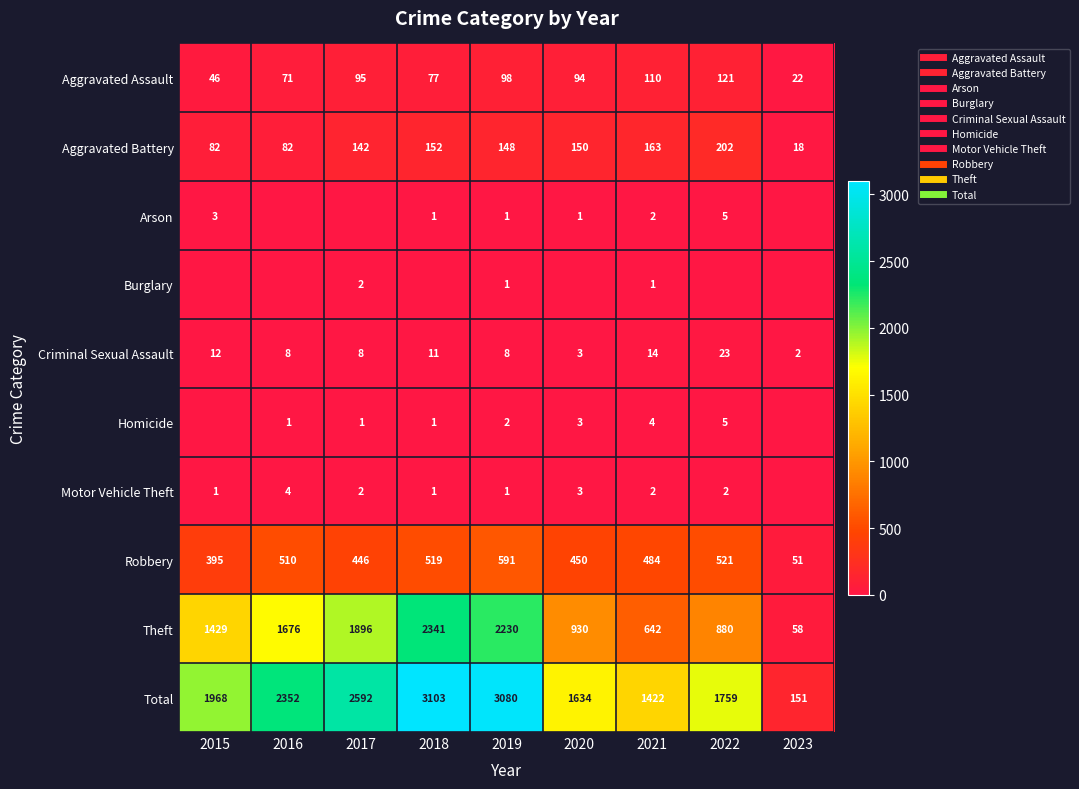

What is the difference between the highest and lowest values at 2016?

2352